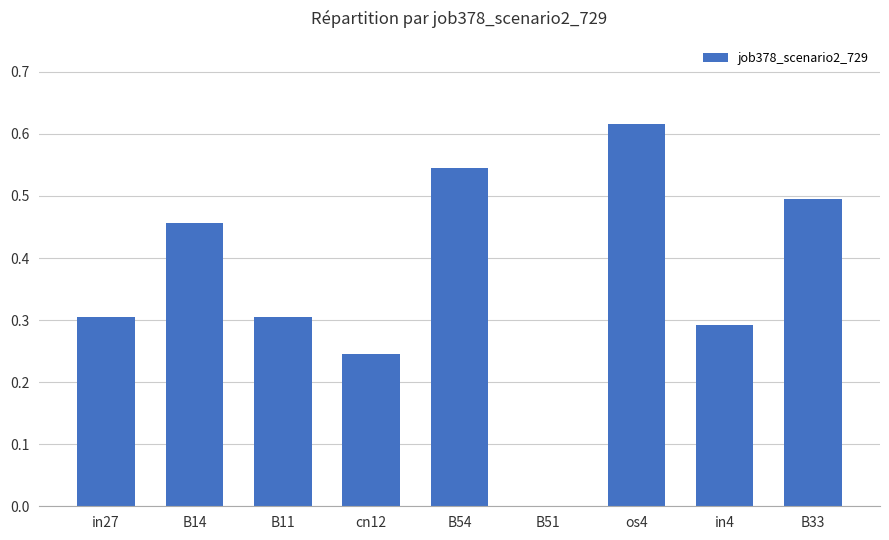

Which has a higher value, B14 or B54?

B54